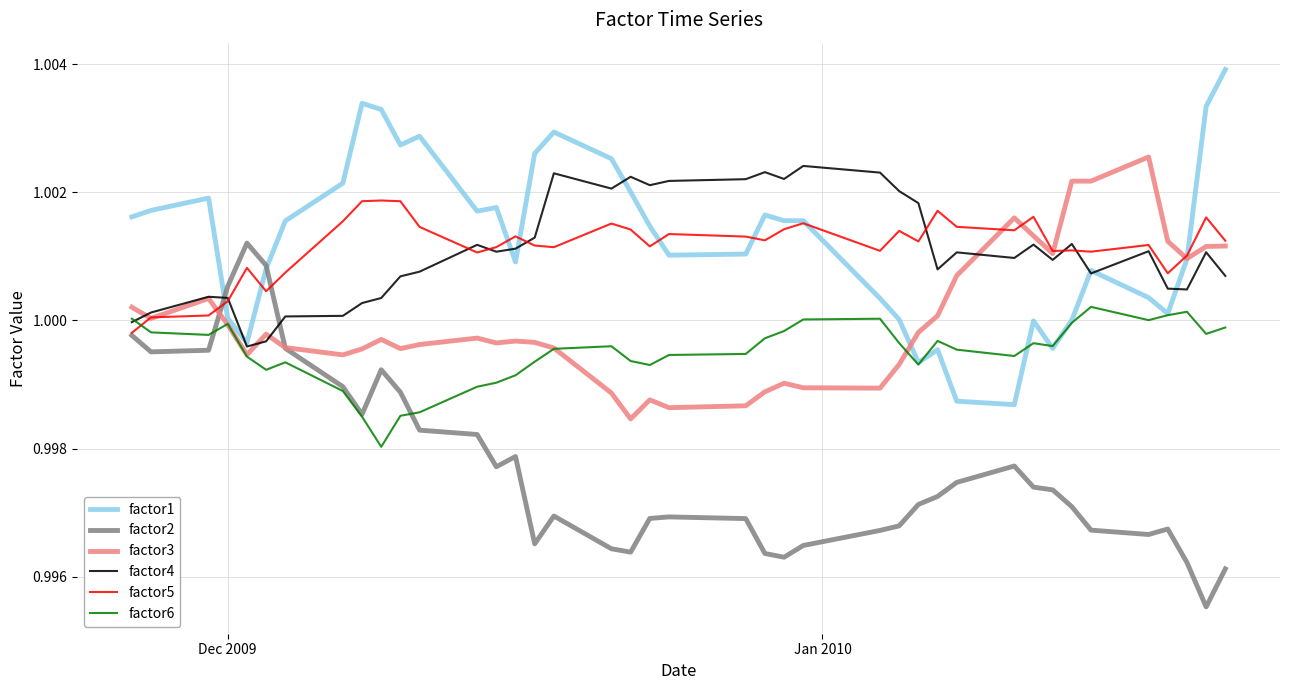

True or false: factor4 and factor2 cross at least once.

True